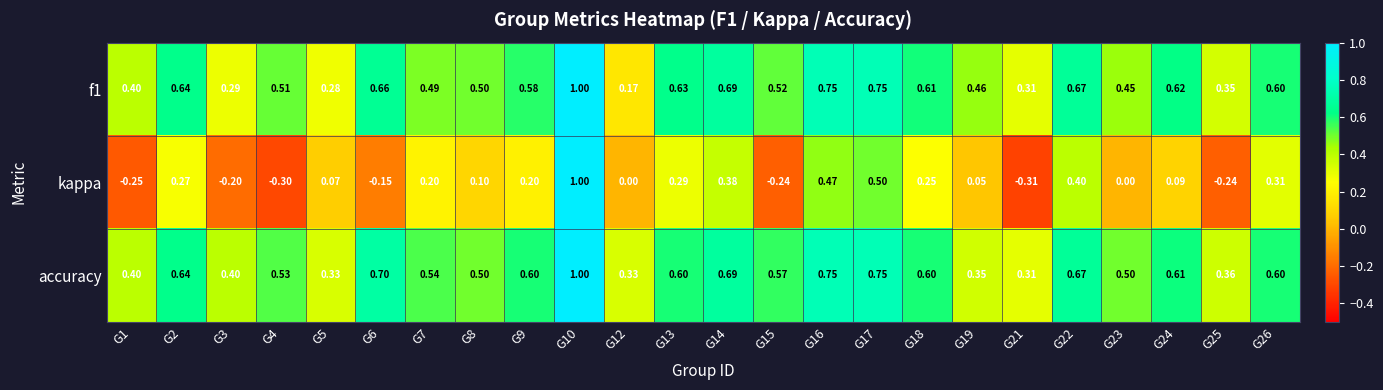

Which series changed the most between G1 and G7?

kappa